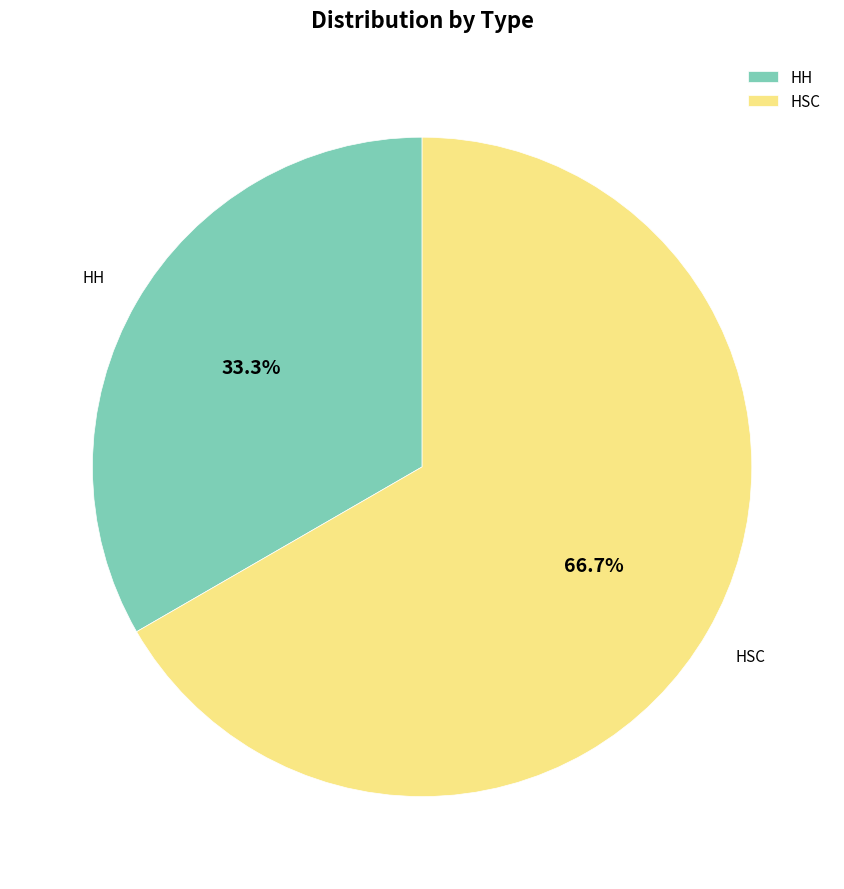

Combined, what portion of the pie is HH and HSC?

100.0%